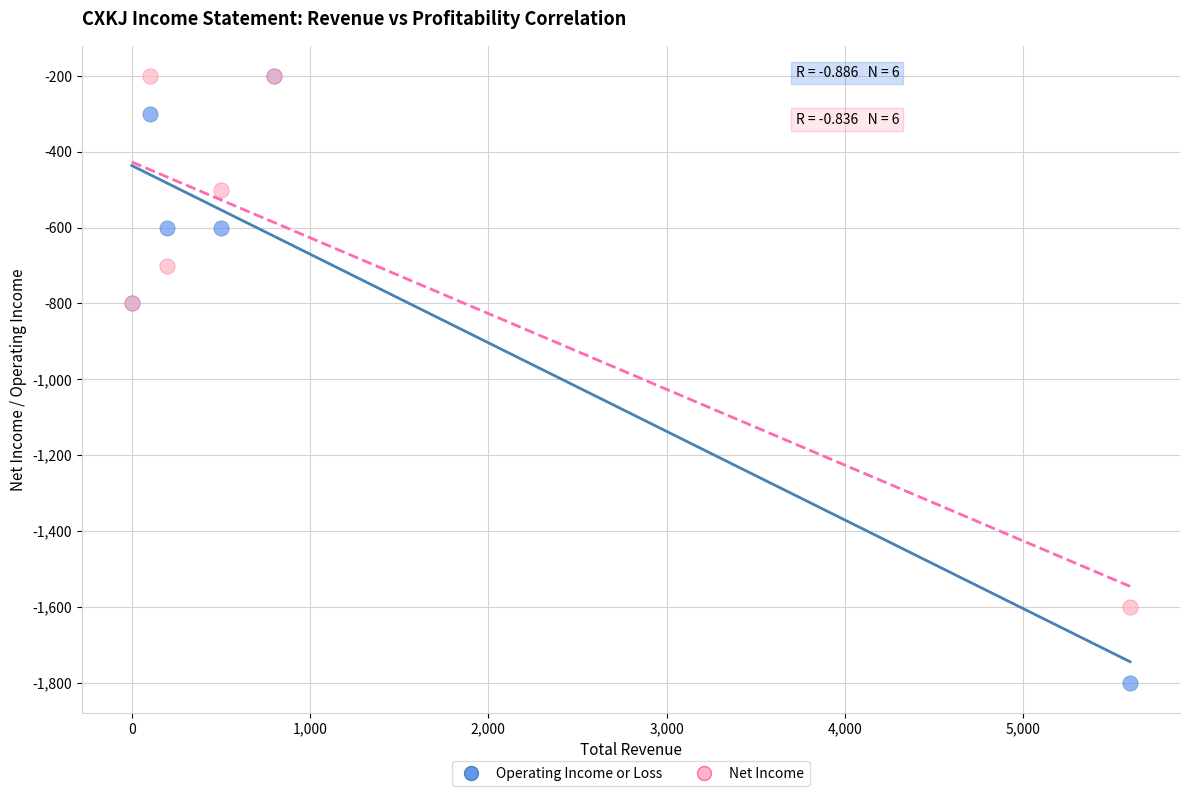

What are all the series names shown in the legend?

Operating Income or Loss, Net Income